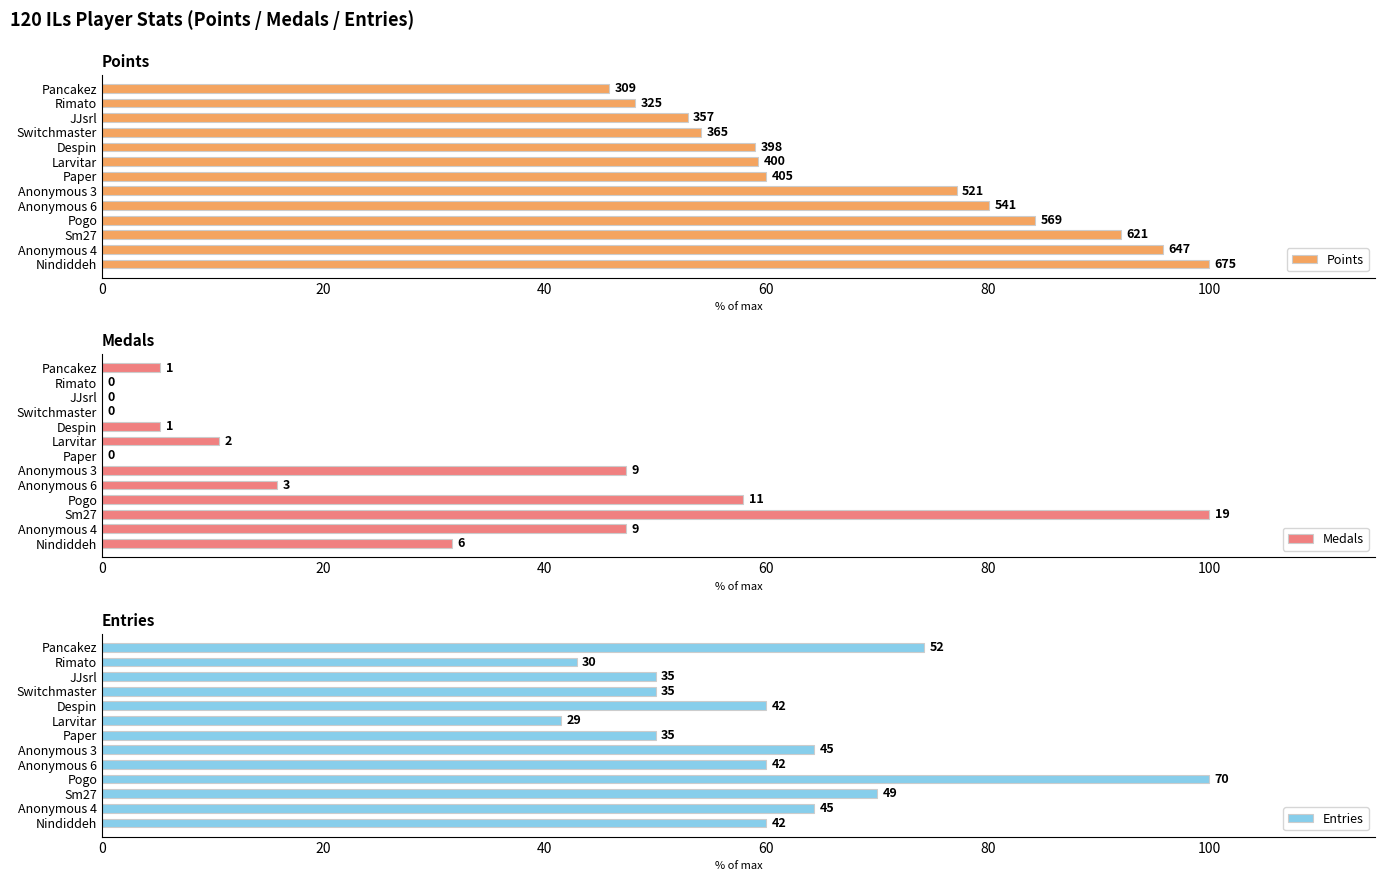

Count the number of categories in the chart.

13